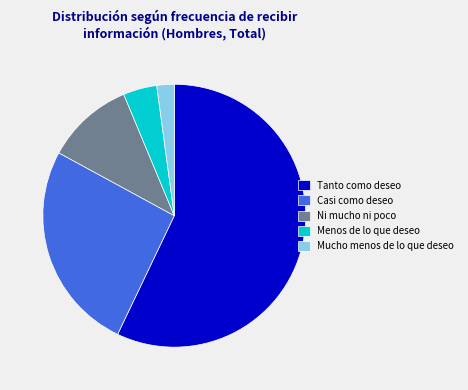

Which slice is the largest?

Tanto como deseo